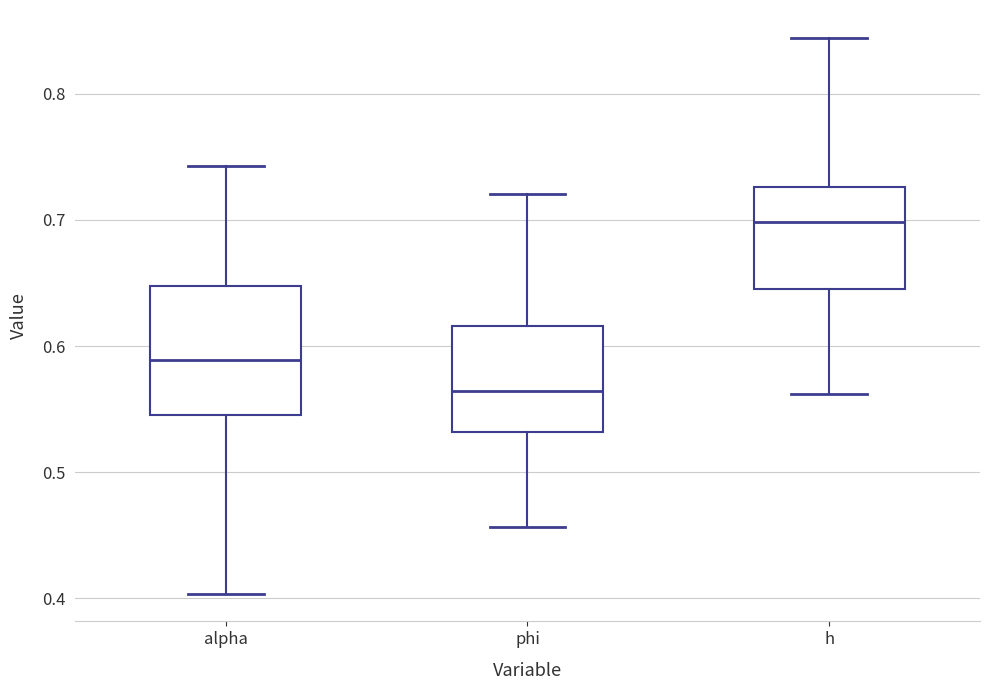

Comparing the boxes themselves (not the whiskers), which one is the tallest?

alpha